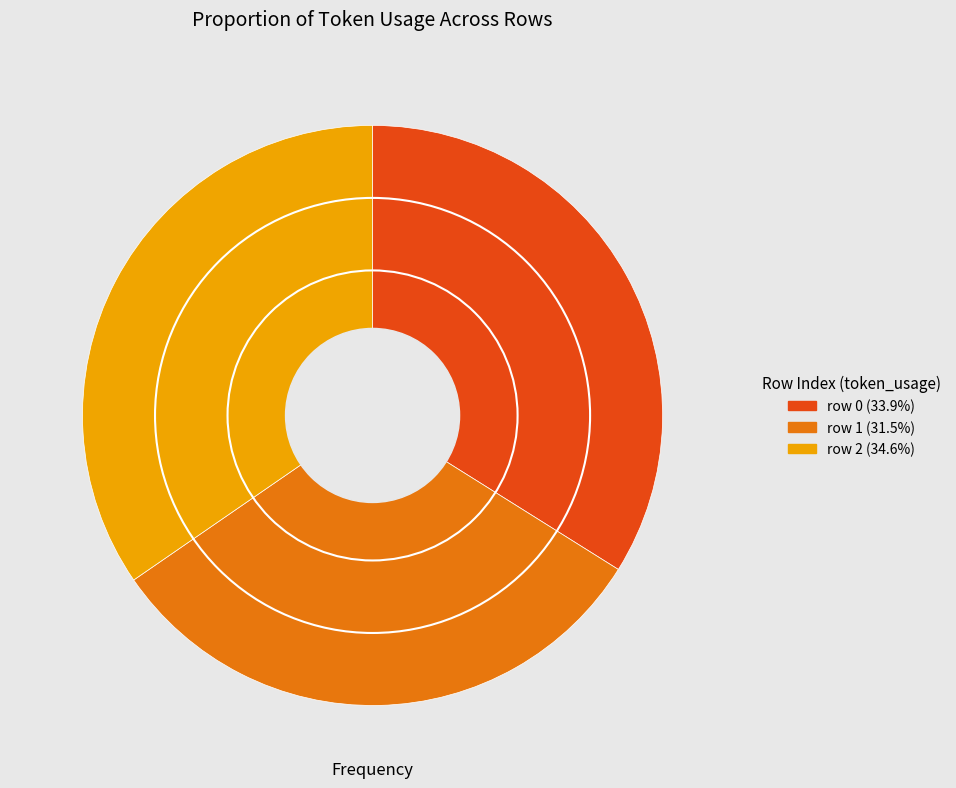

Is there any slice that represents more than half of the pie?

No